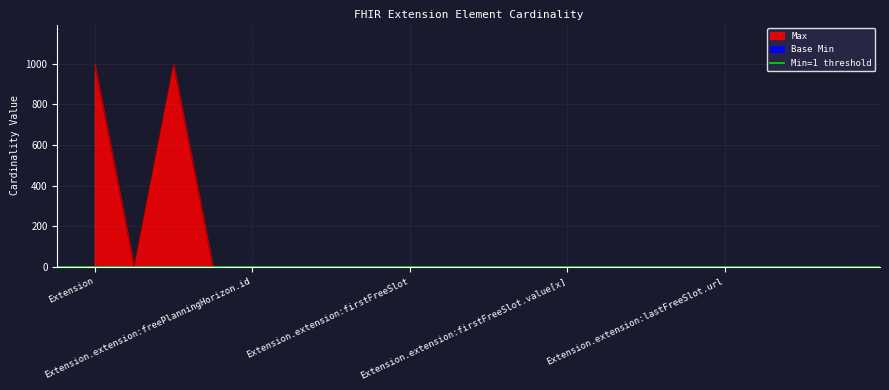

Reading left to right, extract all data points from this chart.

Max: Extension=999	Extension.id=1	Extension.extension=999	Extension.extension:freePlanningHorizon=1	Extension.extension:freePlanningHorizon.id=1	Extension.extension:freePlanningHorizon.extension=0	Extension.extension:freePlanningHorizon.url=1	Extension.extension:freePlanningHorizon.value[x]=1	Extension.extension:firstFreeSlot=1	Extension.extension:firstFreeSlot.id=1	Extension.extension:firstFreeSlot.extension=0	Extension.extension:firstFreeSlot.url=1	Extension.extension:firstFreeSlot.value[x]=1	Extension.extension:lastFreeSlot=1	Extension.extension:lastFreeSlot.id=1	Extension.extension:lastFreeSlot.extension=0	Extension.extension:lastFreeSlot.url=1	Extension.extension:lastFreeSlot.value[x]=1	Extension.url=1	Extension.value[x]=0
Base Min: Extension=0	Extension.id=0	Extension.extension=0	Extension.extension:freePlanningHorizon=0	Extension.extension:freePlanningHorizon.id=0	Extension.extension:freePlanningHorizon.extension=0	Extension.extension:freePlanningHorizon.url=1	Extension.extension:freePlanningHorizon.value[x]=0	Extension.extension:firstFreeSlot=0	Extension.extension:firstFreeSlot.id=0	Extension.extension:firstFreeSlot.extension=0	Extension.extension:firstFreeSlot.url=1	Extension.extension:firstFreeSlot.value[x]=0	Extension.extension:lastFreeSlot=0	Extension.extension:lastFreeSlot.id=0	Extension.extension:lastFreeSlot.extension=0	Extension.extension:lastFreeSlot.url=1	Extension.extension:lastFreeSlot.value[x]=0	Extension.url=1	Extension.value[x]=0